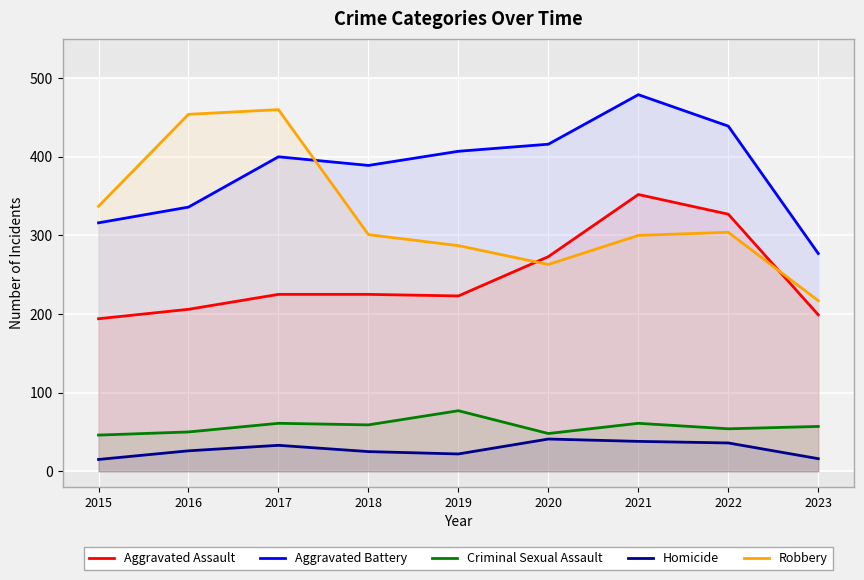

What is the minimum value shown in the chart?

15